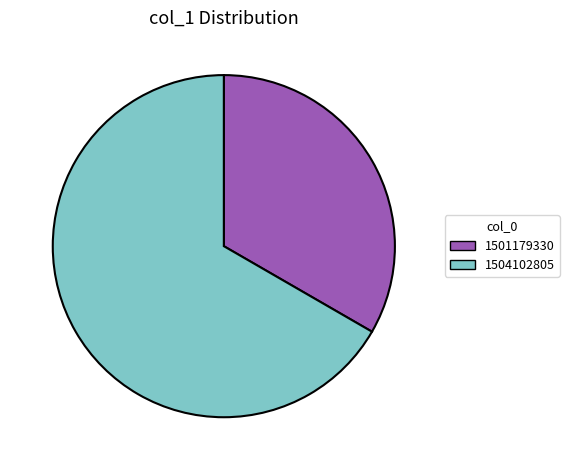

Does any single category account for the majority?

Yes